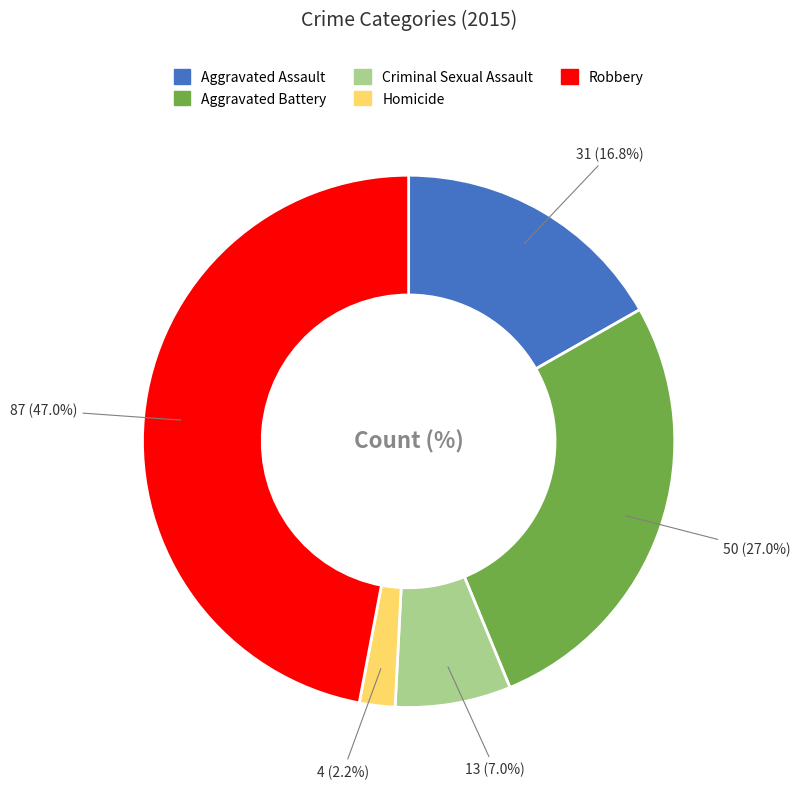

Is there a majority slice in this chart?

No